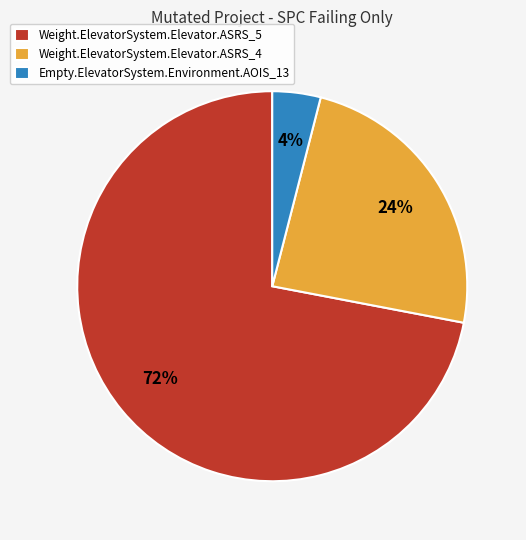

Which slice is the largest?

Weight.ElevatorSystem.Elevator.ASRS_5